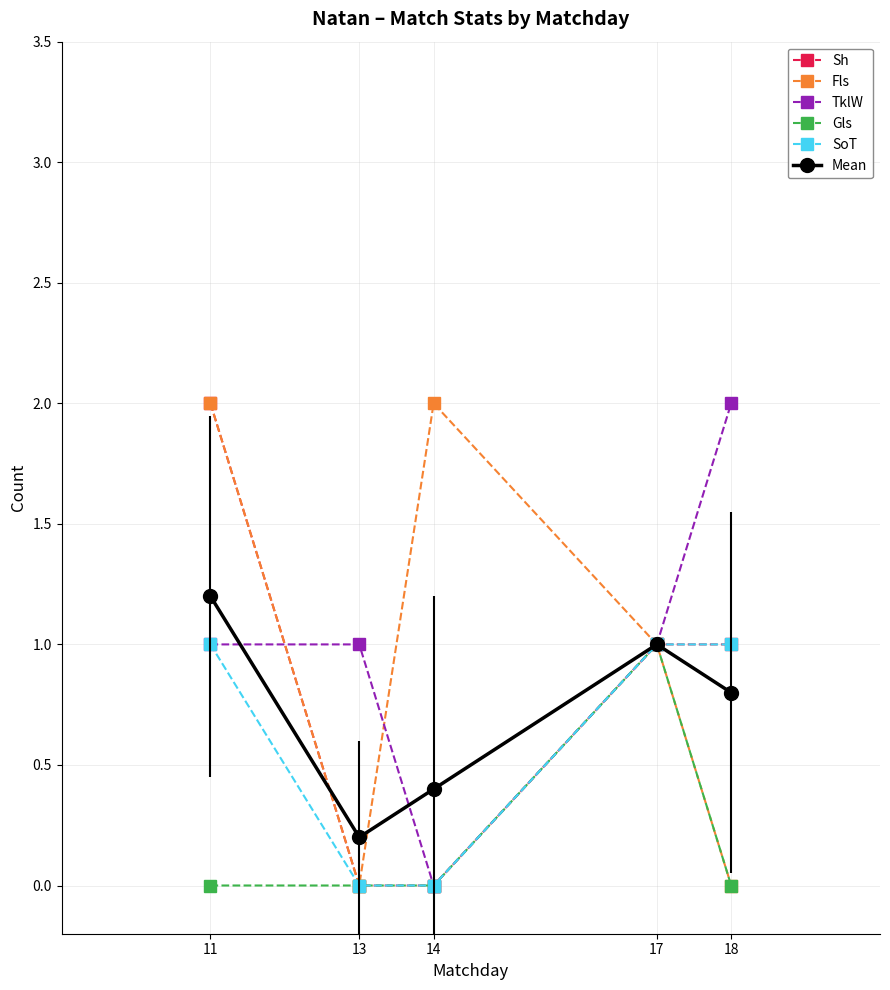

True or false: Sh has a value of 0.7 at 14.

False